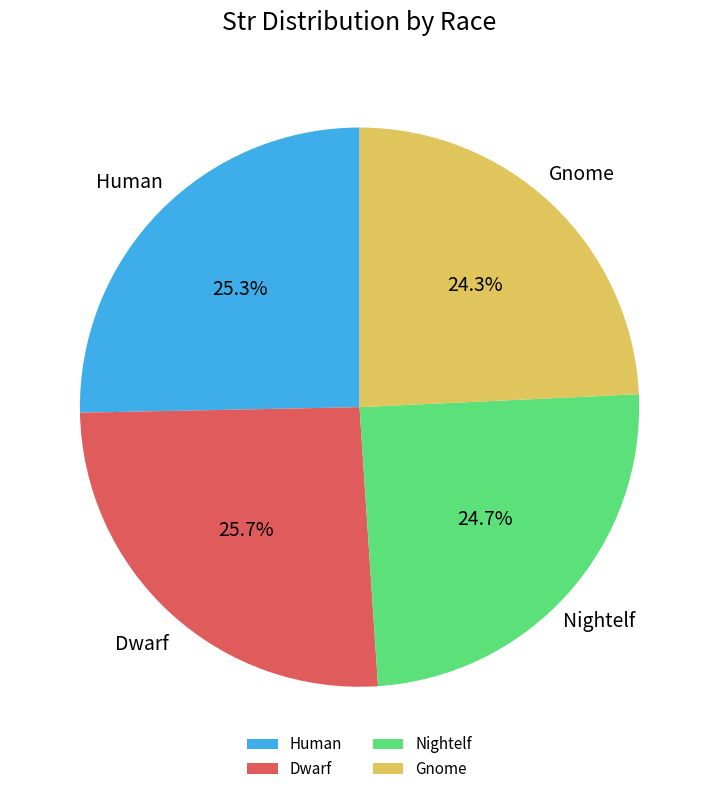

Count the number of slices in the pie.

4